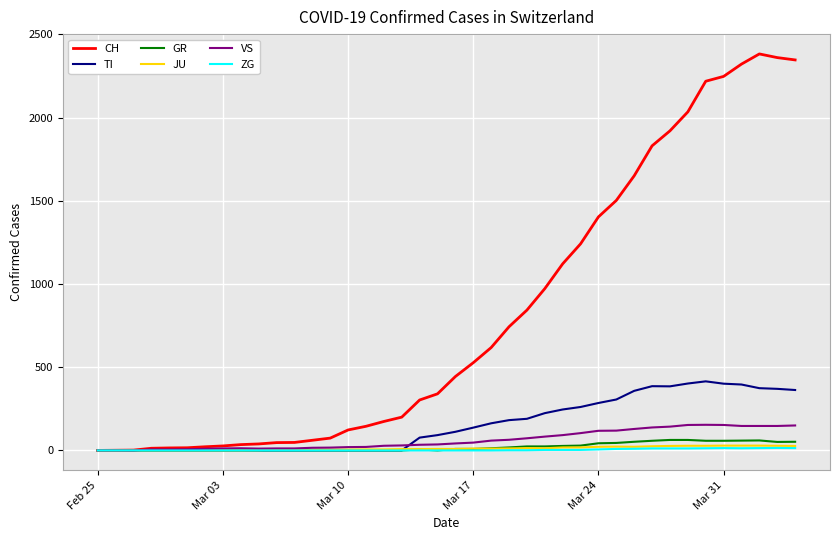

Which series has the largest total across all categories?

CH